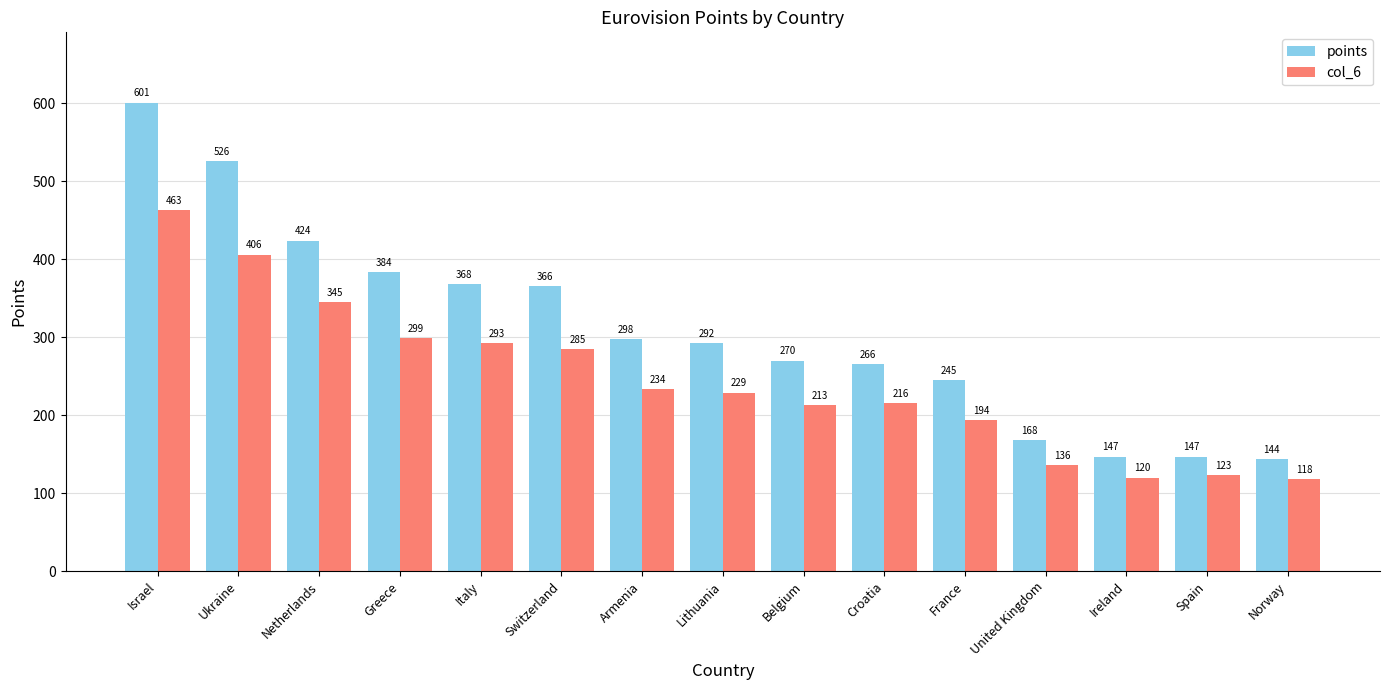

Does the chart contain any negative values?

No